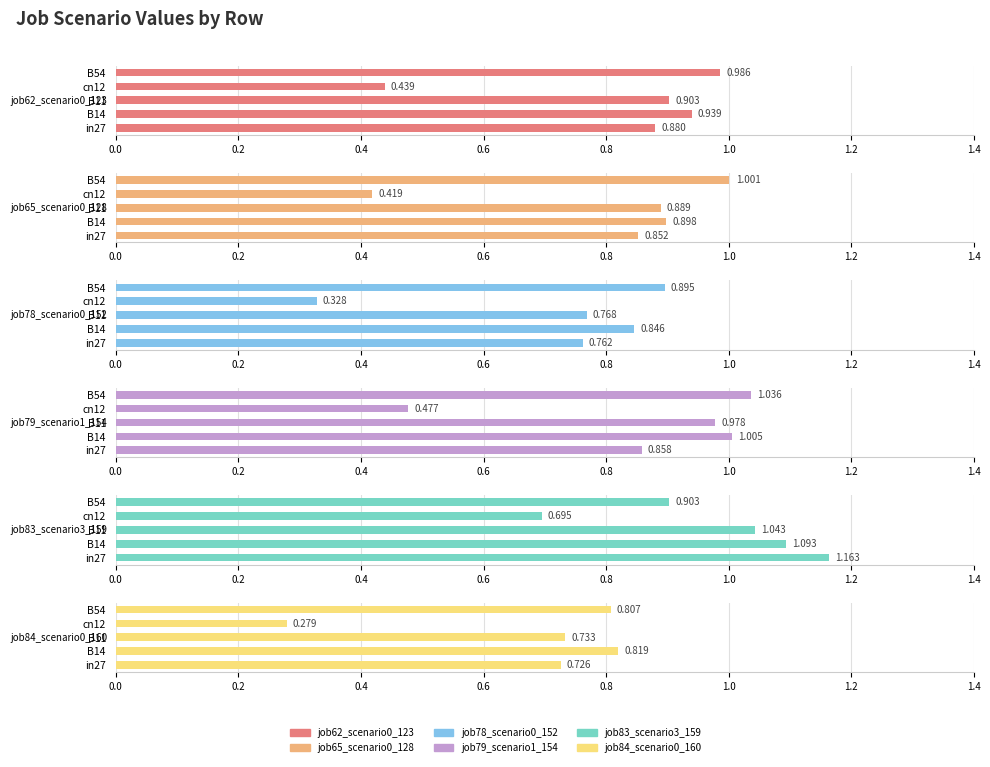

Does the chart contain stacked bars?

No